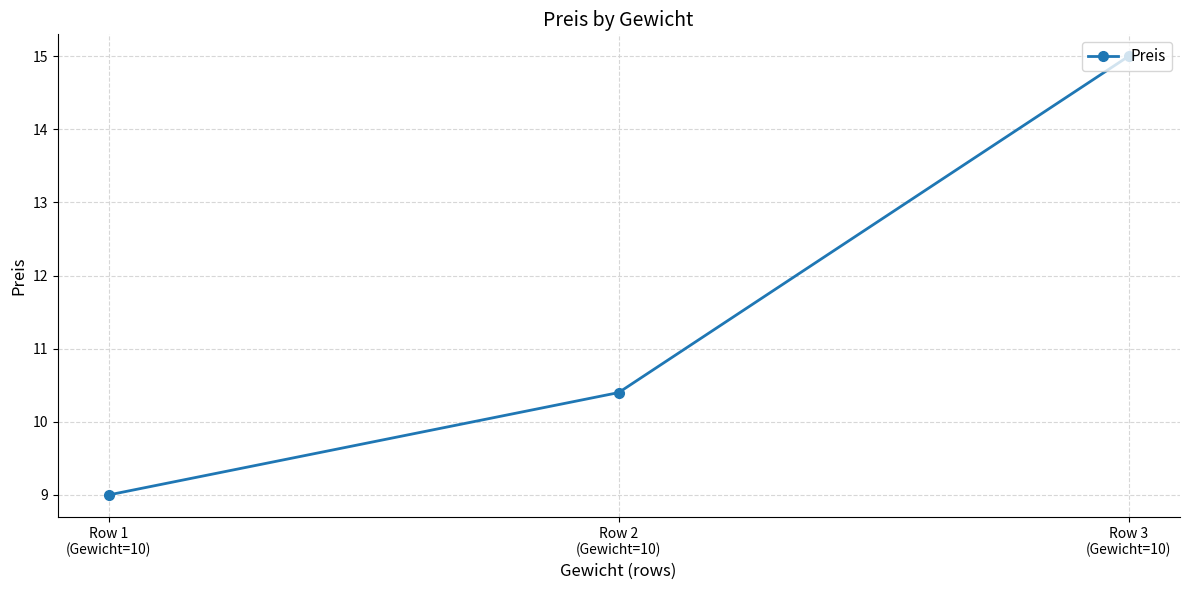

How many data points are less than 10?

1